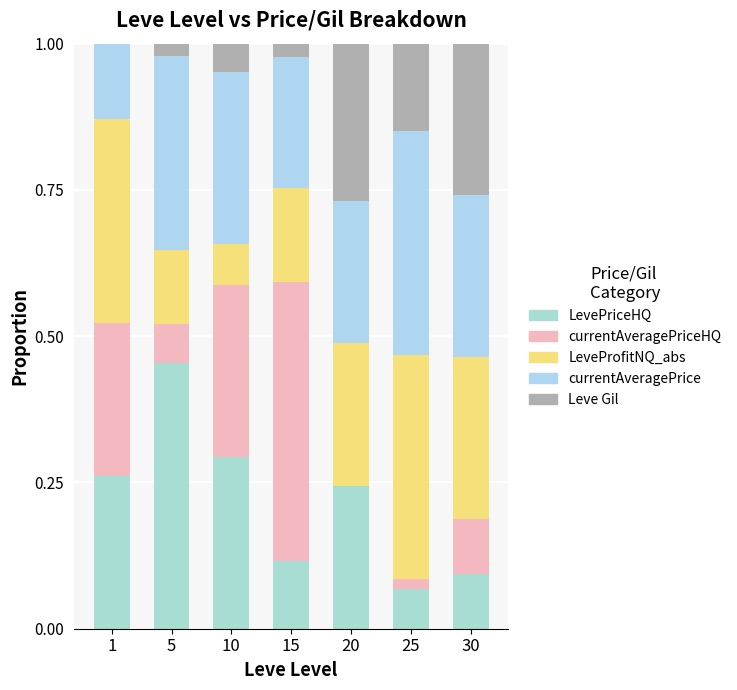

Are the bars horizontal?

No